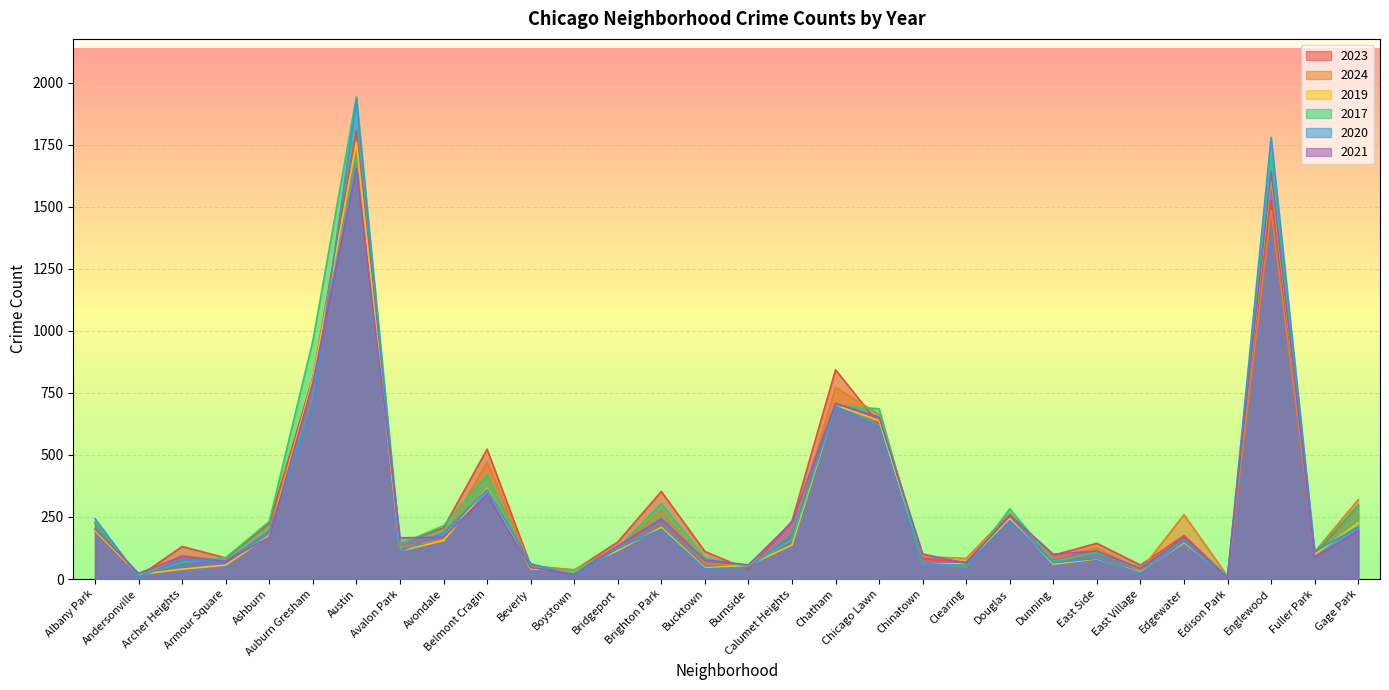

Where does the 2021 series first go above 166?

Albany Park